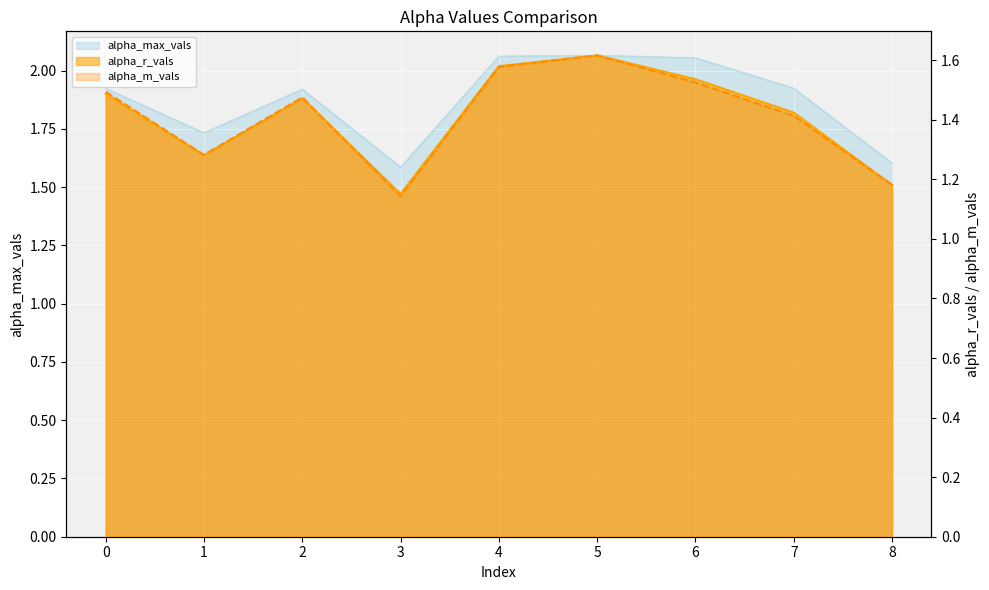

At which label is alpha_max_vals closest to 1?

3